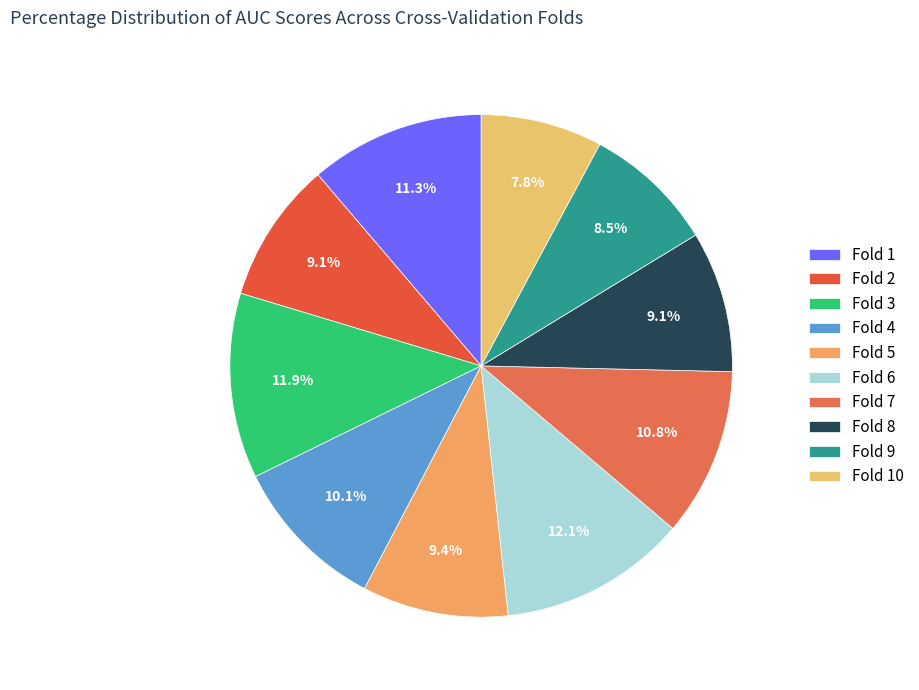

How many segments does this pie chart have?

10